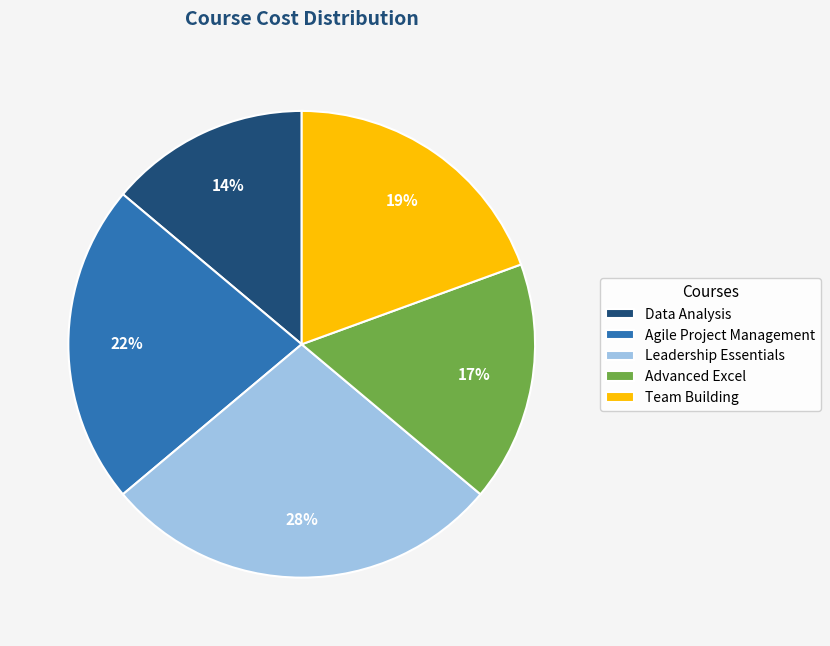

Approximately how many times larger is the value at Advanced Excel compared to Team Building?

0.9